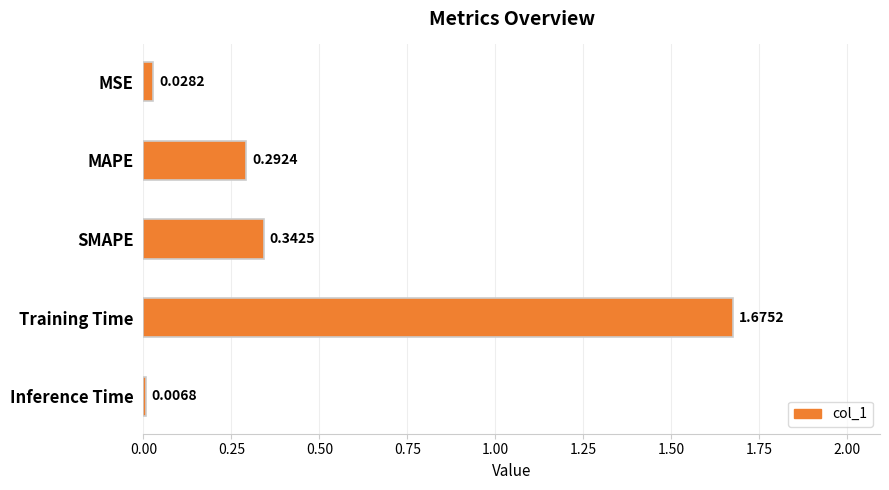

Count the number of data series in this chart.

1